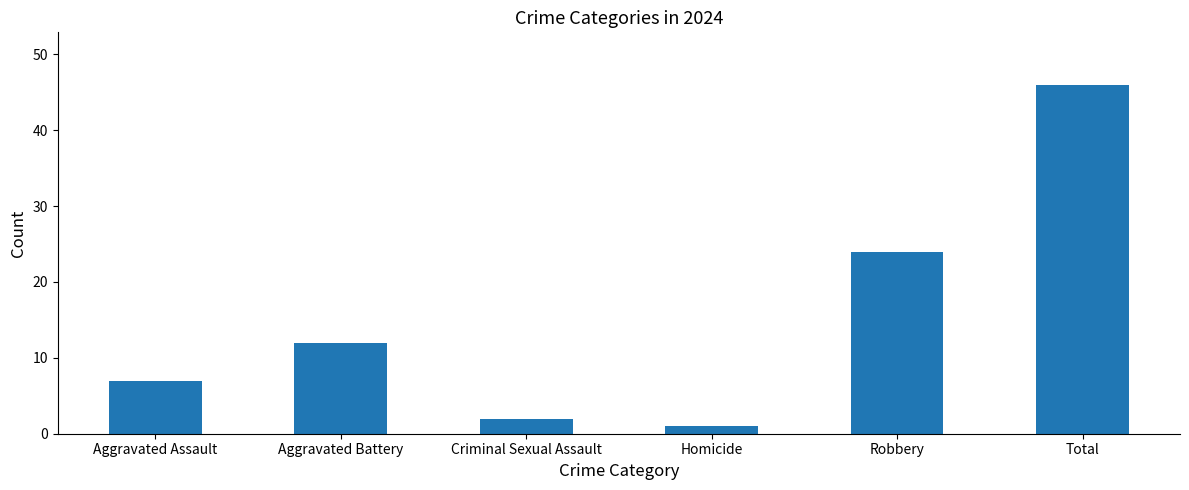

What is the label of the 5th bar from the left?

Robbery